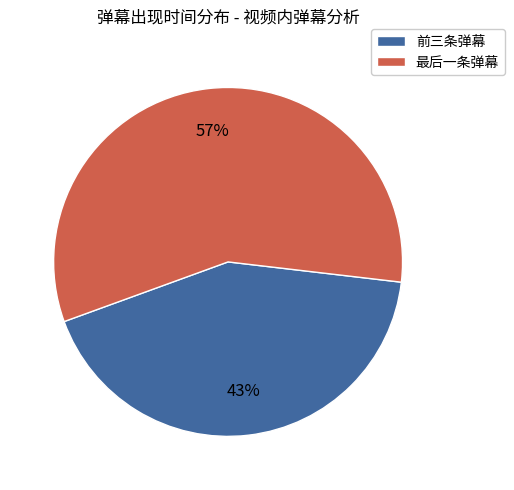

Count the number of slices in the pie.

2